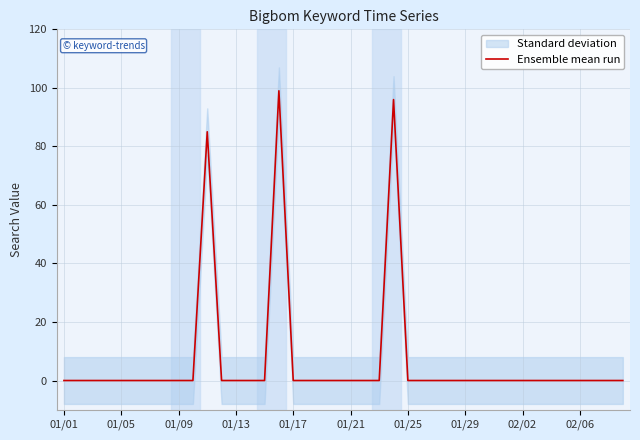

What is the maximum value for Ensemble mean run?

99